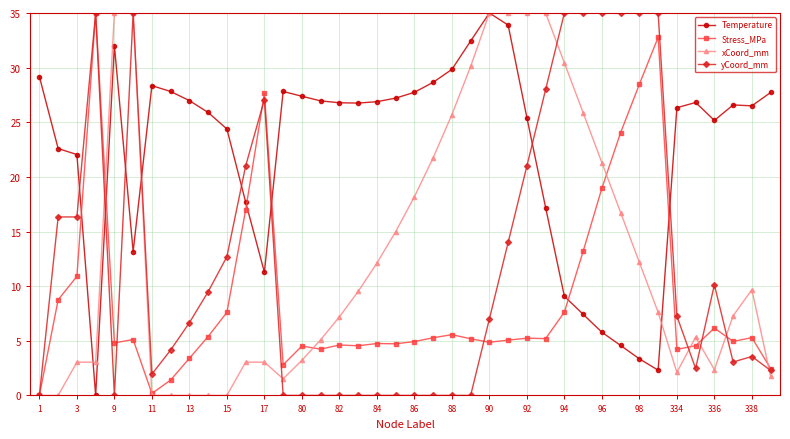

What is the highest value of the yCoord_mm series?

35.0